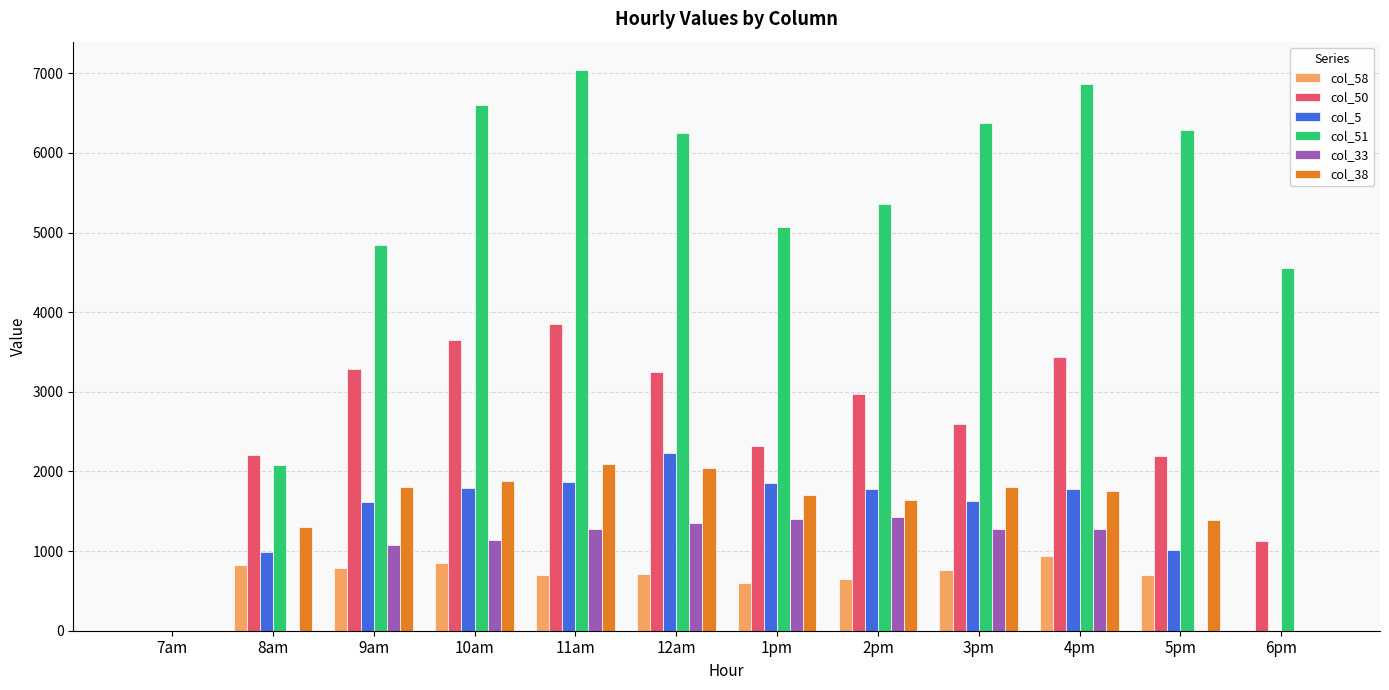

Is it true that col_33 equals 430.3 at 12am?

False